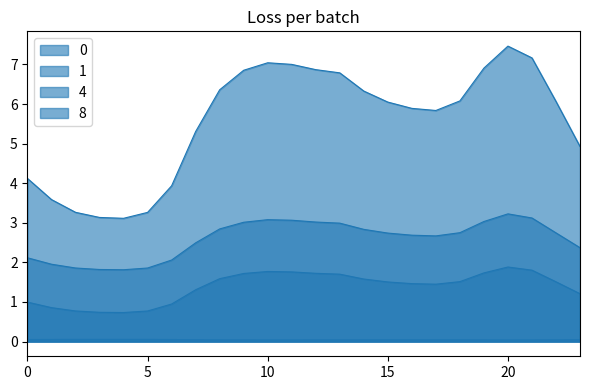

Reading right to left, extract all data points from this chart.

0: 4.9	6.1	7.2	7.5	6.9	6.1	5.8	5.9	6.0	6.3	6.8	6.9	7.0	7.0	6.9	6.4	5.3	3.9	3.3	3.1	3.1	3.3	3.6	4.1
1: 1.2	1.5	1.8	1.9	1.7	1.5	1.4	1.5	1.5	1.6	1.7	1.7	1.8	1.8	1.7	1.6	1.3	0.9	0.8	0.7	0.7	0.8	0.9	1.0
4: 2.4	2.7	3.1	3.2	3.0	2.7	2.7	2.7	2.7	2.8	3.0	3.0	3.1	3.1	3.0	2.8	2.5	2.1	1.9	1.8	1.8	1.9	2.0	2.1
8: 0.0	0.0	0.0	0.0	0.0	0.0	0.0	0.0	0.0	0.0	0.0	0.0	0.0	0.0	0.0	0.0	0.0	0.1	0.1	0.1	0.1	0.1	0.1	0.0